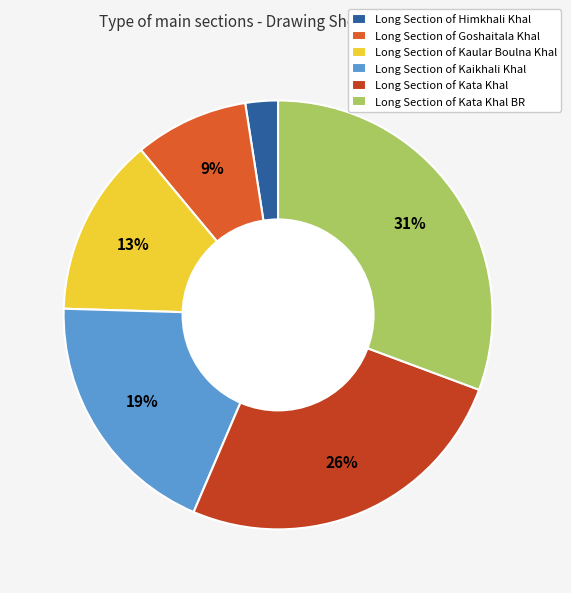

Which has a higher value, Long Section of Kaular Boulna Khal or Long Section of Kaikhali Khal?

Long Section of Kaikhali Khal